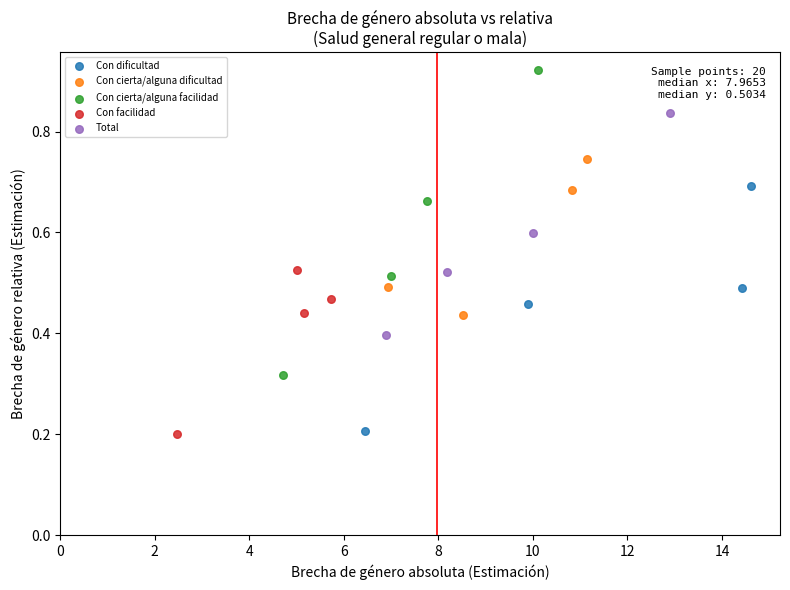

Which series reaches the maximum Y coordinate?

Con cierta/alguna facilidad